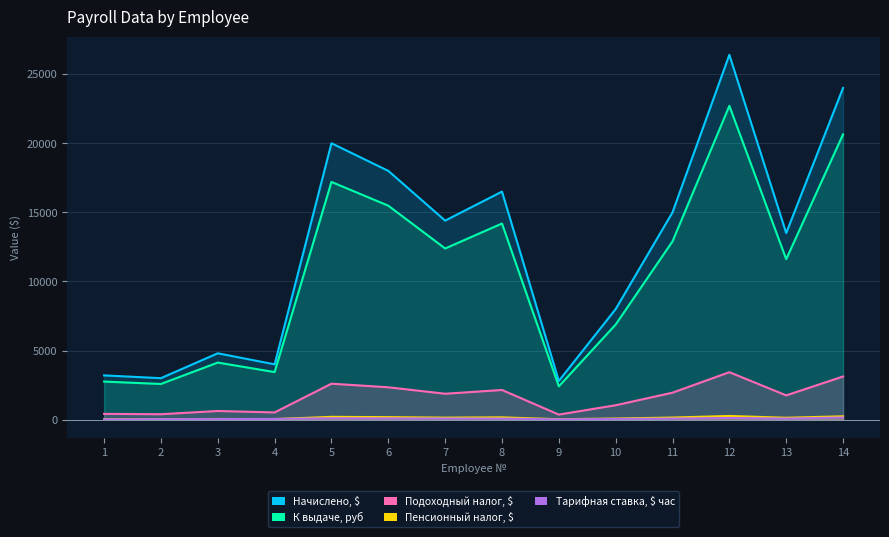

Reading left to right, extract all data points from this chart.

Начислено, $: 1=3200.0	2=3000.0	3=4800.0	4=4000.0	5=20000.0	6=18000.0	7=14400.0	8=16500.0	9=2800.0	10=8000.0	11=15000.0	12=26400.0	13=13500.0	14=24000.0
К выдаче, руб: 1=416.0	2=390.0	3=624.0	4=520.0	5=2600.0	6=2340.0	7=1872.0	8=2145.0	9=364.0	10=1040.0	11=1950.0	12=3432.0	13=1755.0	14=3120.0
Подоходный налог, $: 1=2752.0	2=2580.0	3=4128.0	4=3440.0	5=17200.0	6=15480.0	7=12384.0	8=14190.0	9=2408.0	10=6880.0	11=12900.0	12=22704.0	13=11610.0	14=20640.0
Пенсионный налог, $: 1=32.0	2=30.0	3=48.0	4=40.0	5=200.0	6=180.0	7=144.0	8=165.0	9=28.0	10=80.0	11=150.0	12=264.0	13=135.0	14=240.0
Тарифная ставка, $ час: 1=20.0	2=30.0	3=40.0	4=50.0	5=100.0	6=90.0	7=80.0	8=75.0	9=20.0	10=50.0	11=75.0	12=120.0	13=75.0	14=150.0